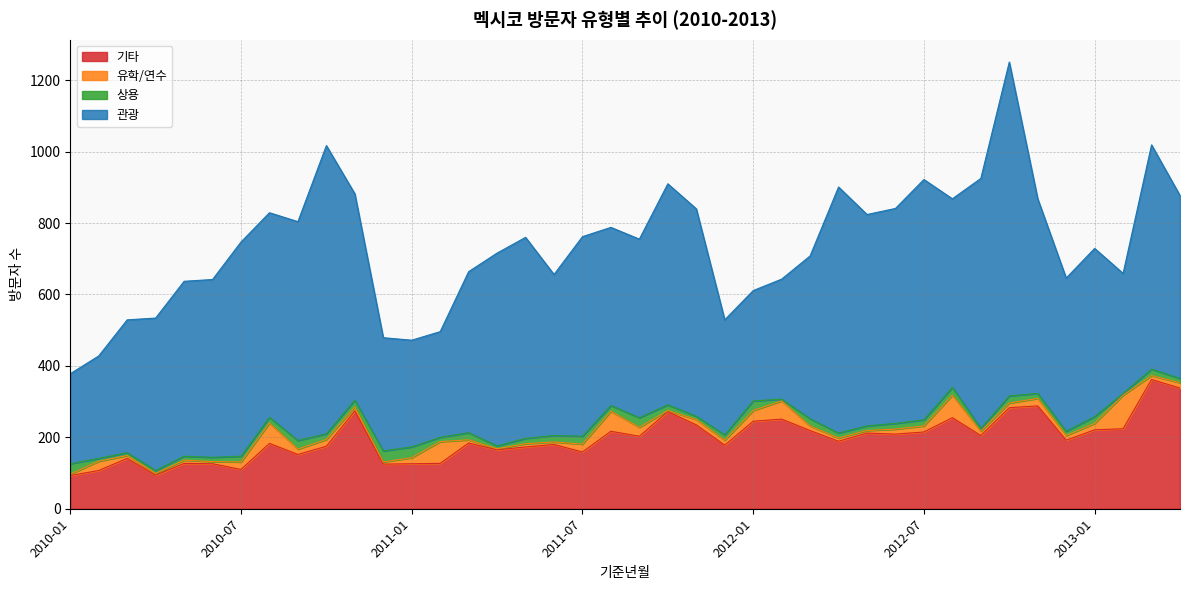

Reading left to right, extract all data points from this chart.

관광: 252	287	372	427	490	498	600	573	613	807	578	317	299	296	451	540	563	451	559	499	500	619	581	322	309	336	456	689	592	602	673	528	700	935	545	429	471	336	628	512
상용: 29	8	8	8	11	12	16	16	24	16	19	31	30	12	20	8	15	18	22	16	27	16	9	15	27	5	20	14	13	16	17	22	8	20	14	12	19	5	18	12
유학/연수: 4	26	8	5	9	6	21	57	15	19	11	6	17	61	9	3	9	7	22	56	25	3	15	14	30	51	13	9	7	14	17	63	12	13	21	13	18	94	11	15
기타: 93	107	141	94	127	126	110	183	152	175	274	125	126	127	184	165	173	180	159	217	203	272	235	178	245	251	219	189	212	209	215	255	205	283	288	192	221	224	362	338
계: 379	429	530	536	637	645	748	834	804	1018	893	481	472	496	666	716	764	656	764	790	755	910	841	529	612	643	711	901	824	842	923	872	926	1254	871	647	731	660	1022	879